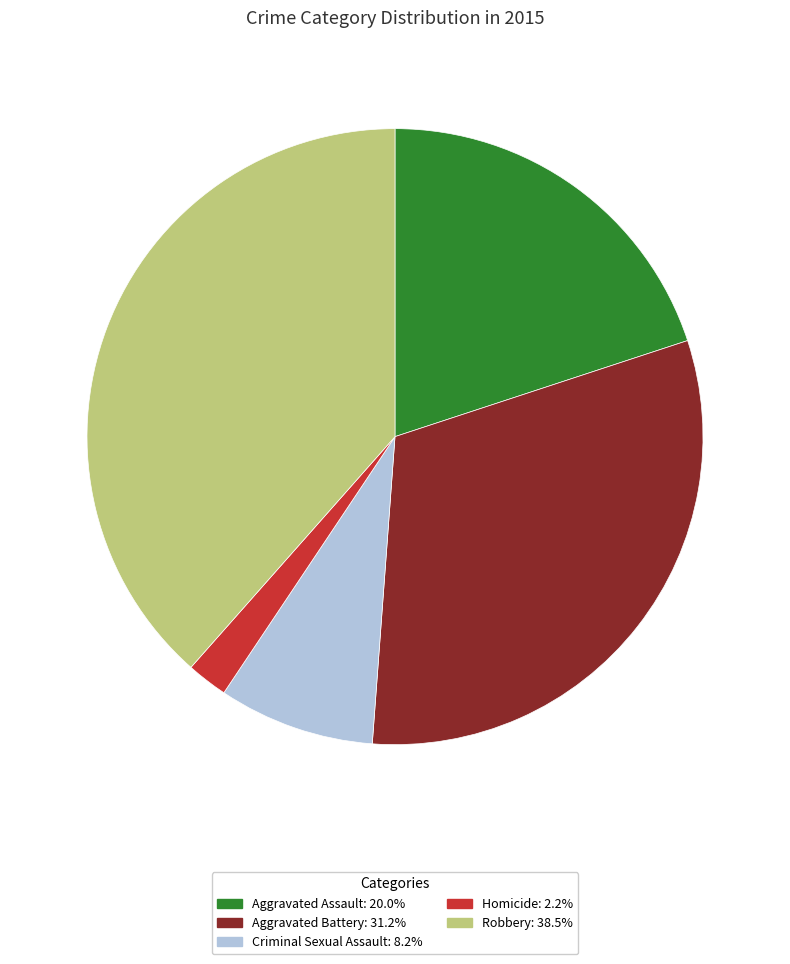

Approximately how many times larger is the value at Aggravated Battery: 31.2% compared to Aggravated Assault: 20.0%?

1.6